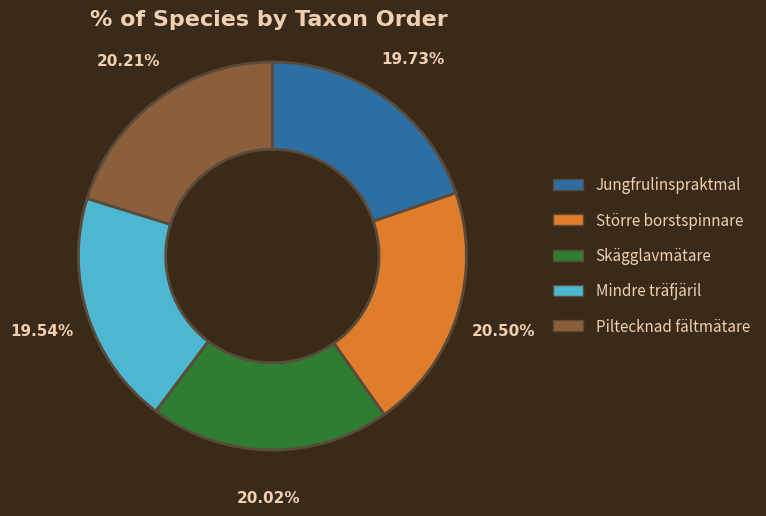

How many segments does this pie chart have?

5